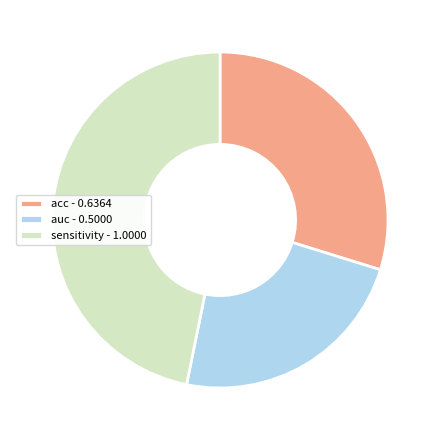

Count the number of slices in the pie.

3